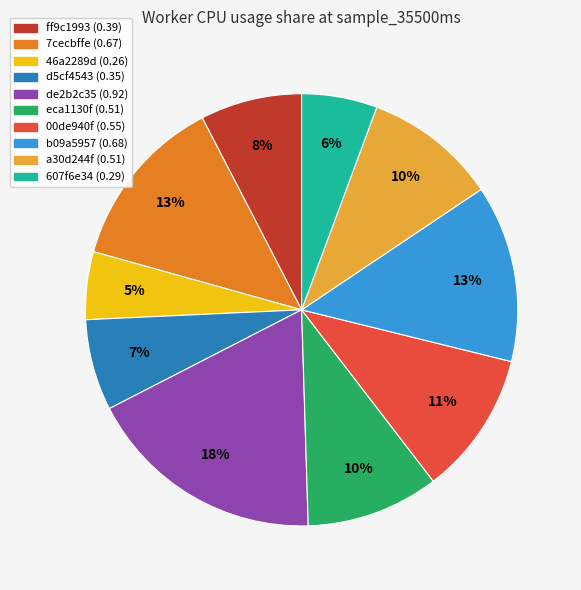

How many segments does this pie chart have?

10